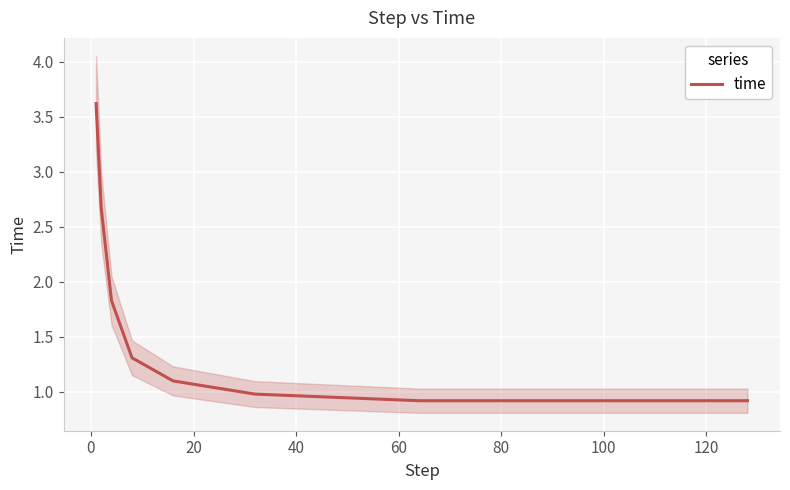

How many lines are shown in the chart?

1